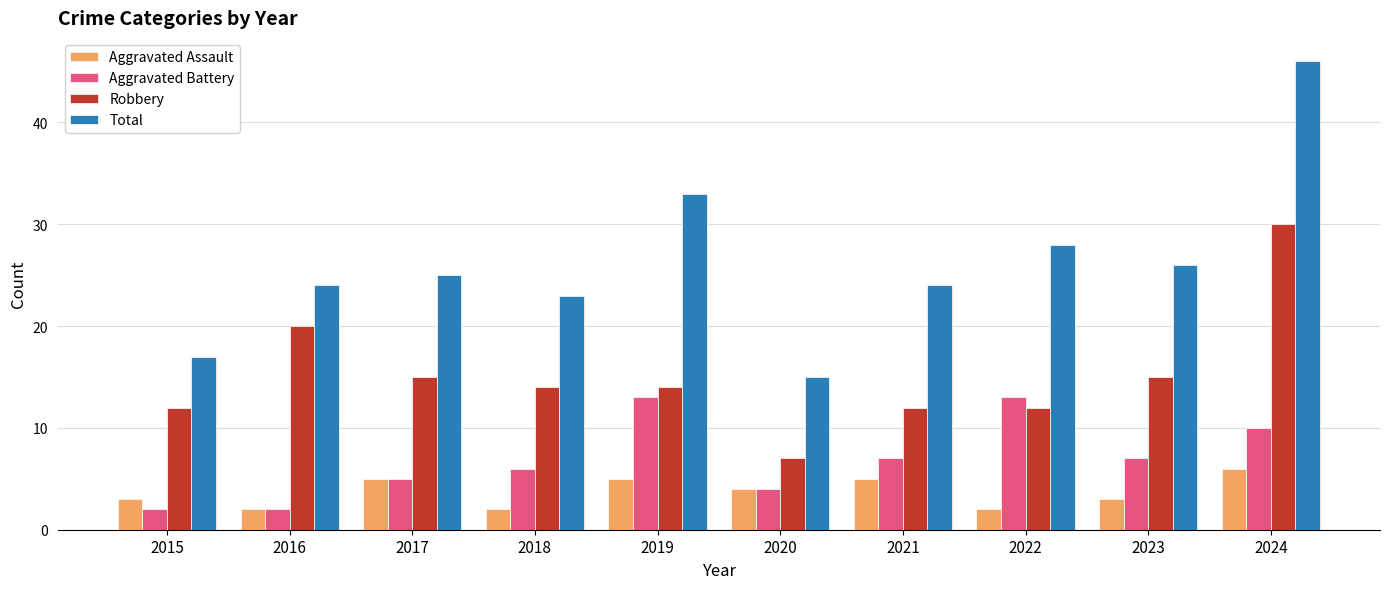

Is it true that Aggravated Assault equals 2 at 2022?

True